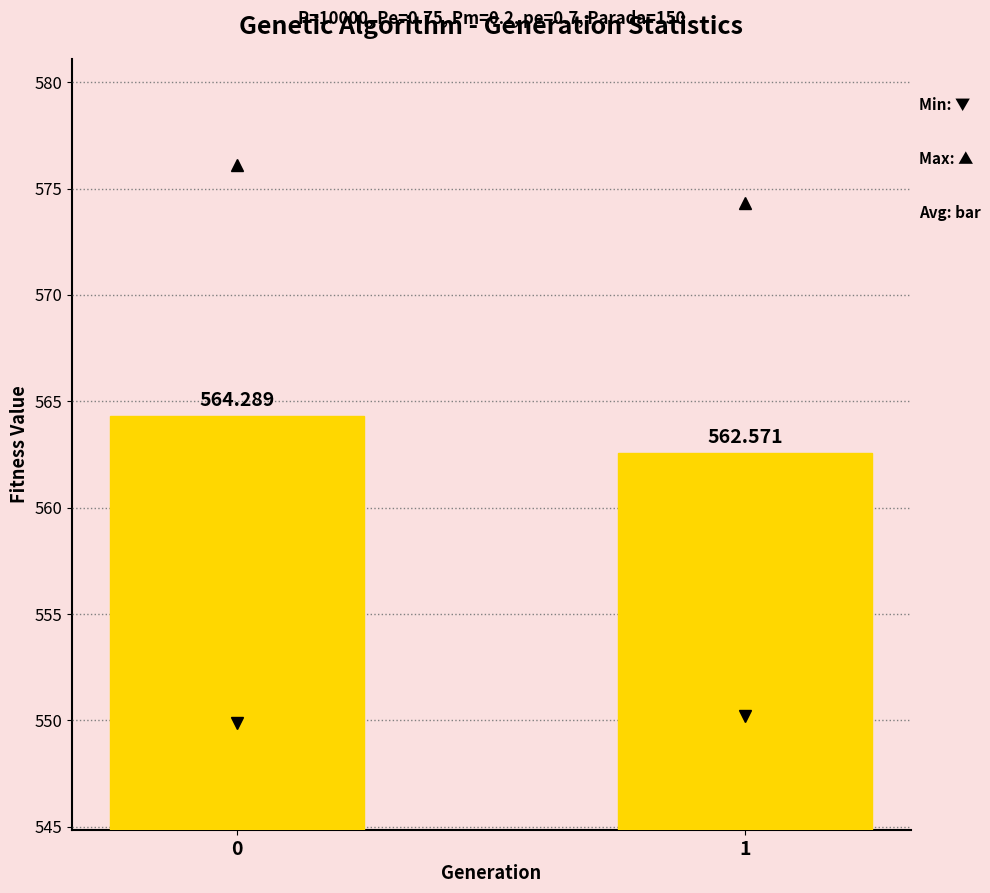

What value does the data have at 0?

564.3